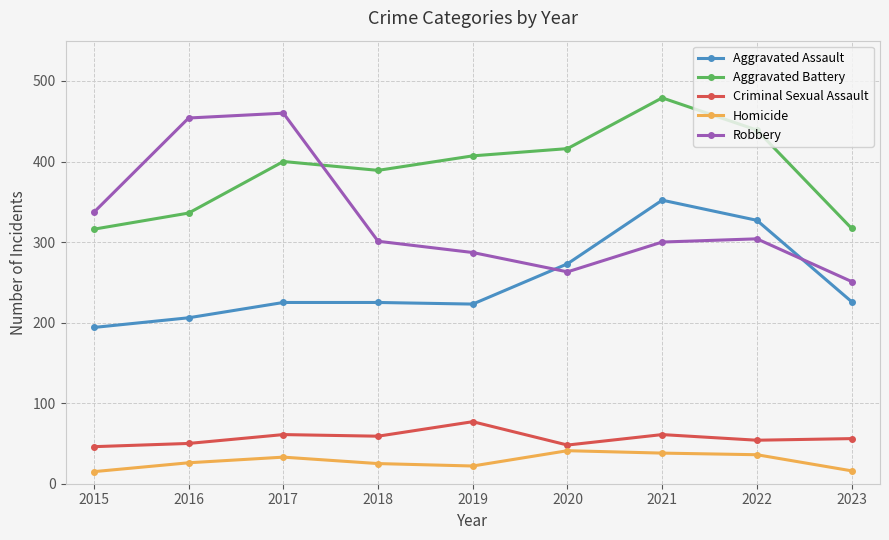

What is the total value across all series at 2017?

1179